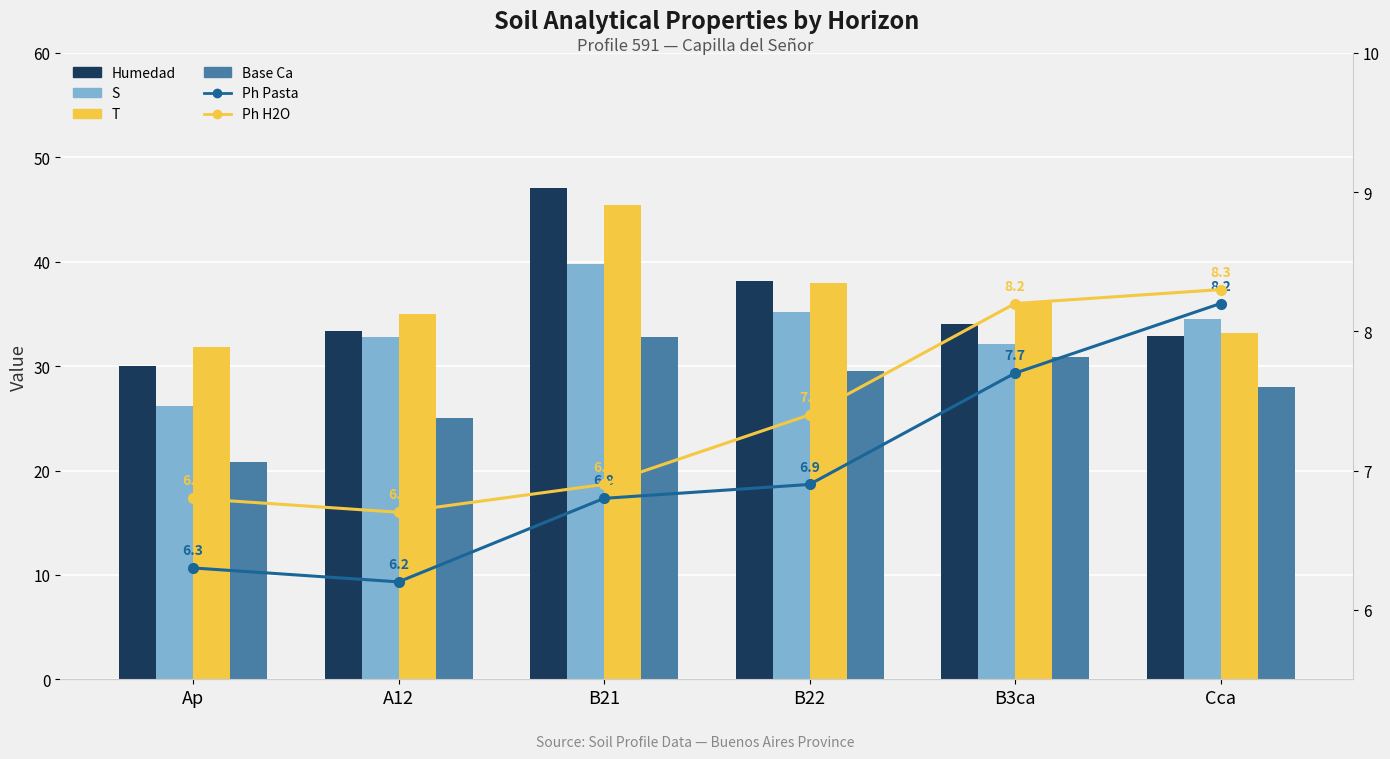

Is it true that Base Ca equals 46.0 at Cca?

False